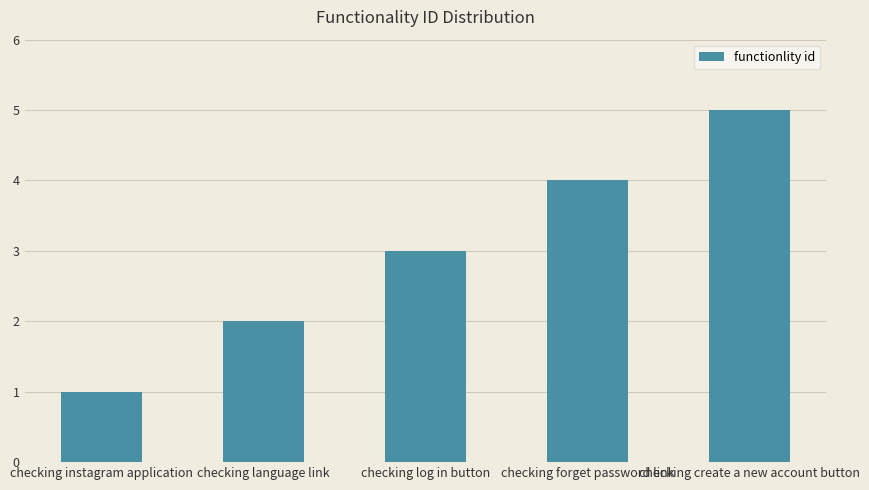

Rank the categories by value from highest to lowest.

checking create a new account button, checking forget password link, checking log in button, checking language link, checking instagram application